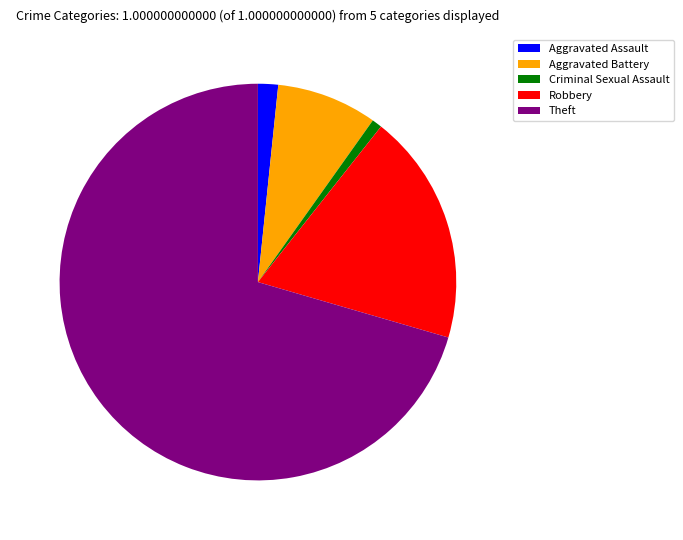

Which has a higher value, Robbery or Criminal Sexual Assault?

Robbery